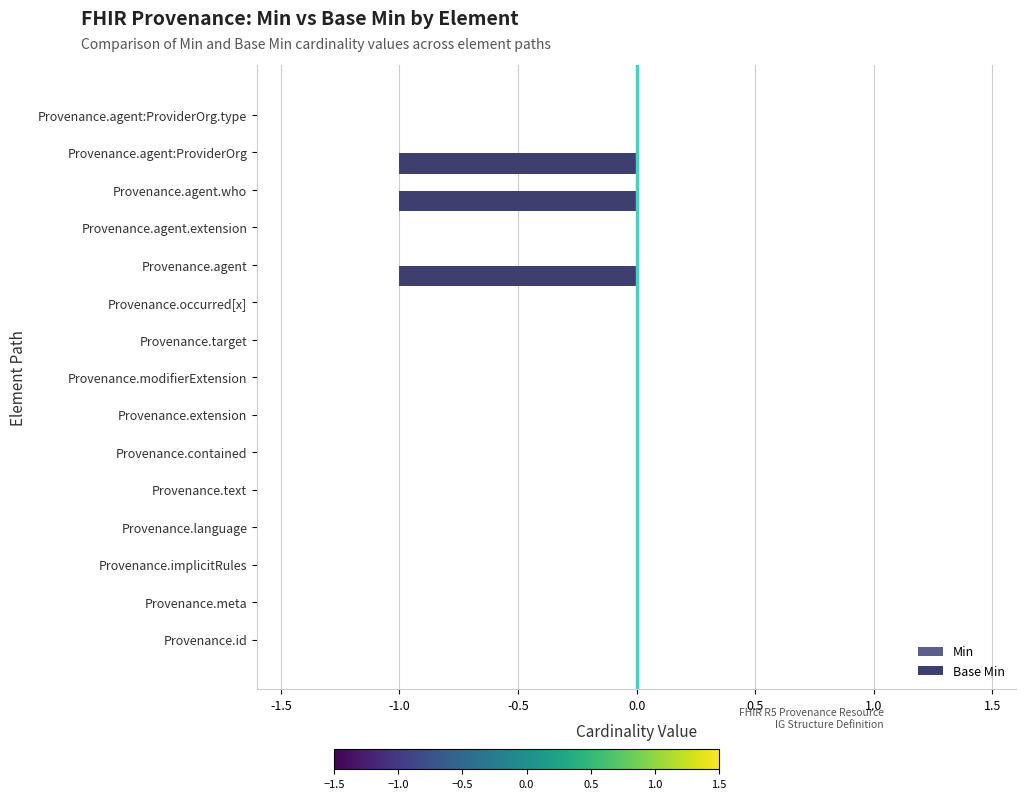

What is the sum of all values?

-3